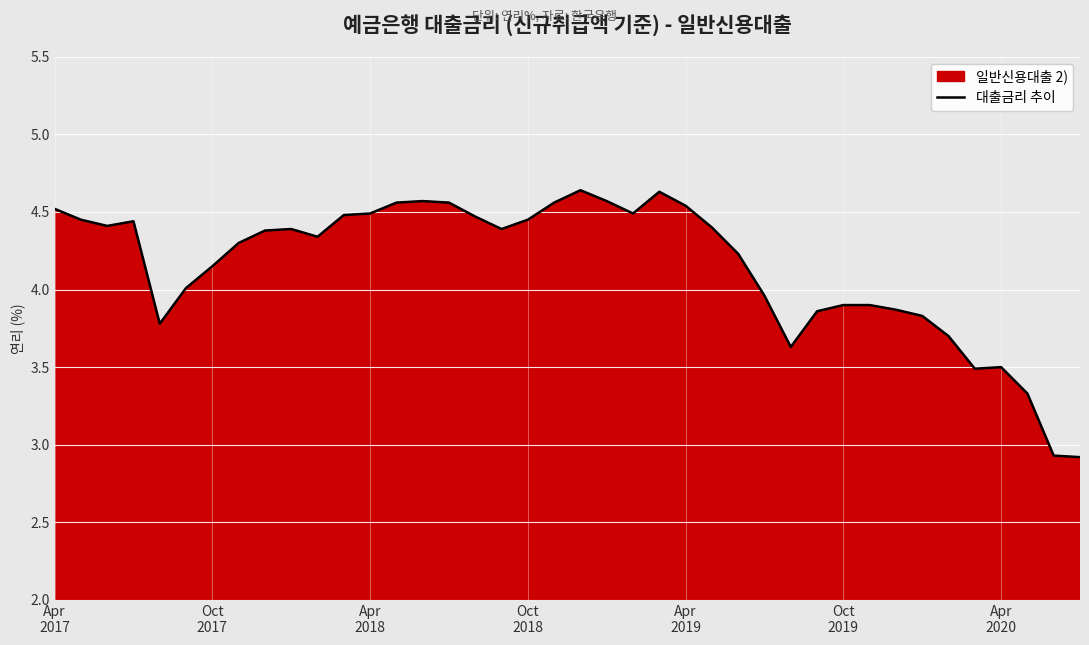

What is the minimum value shown in the chart?

2.9